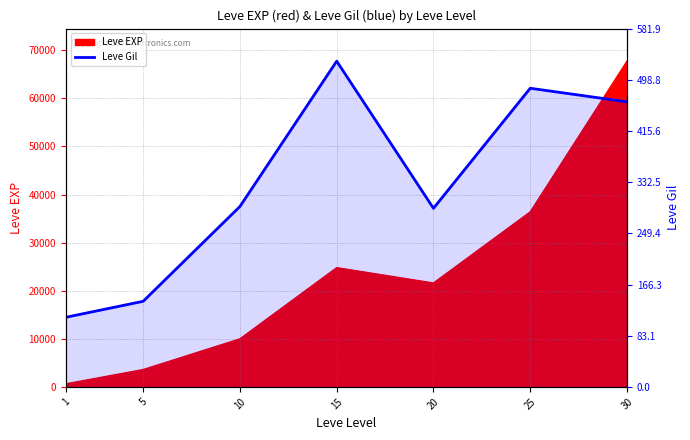

True or false: there are more than 1 points higher than both neighbors.

True